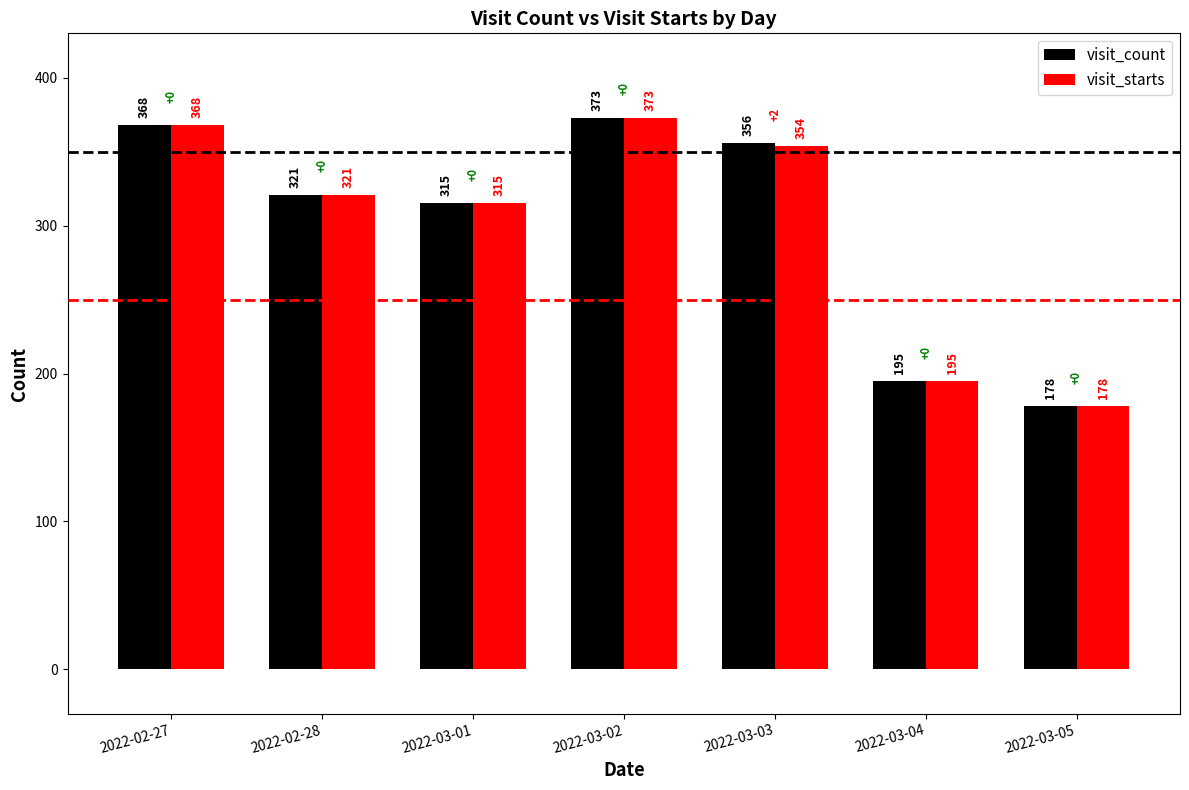

At which category is the sum across all series the highest?

2022-03-02